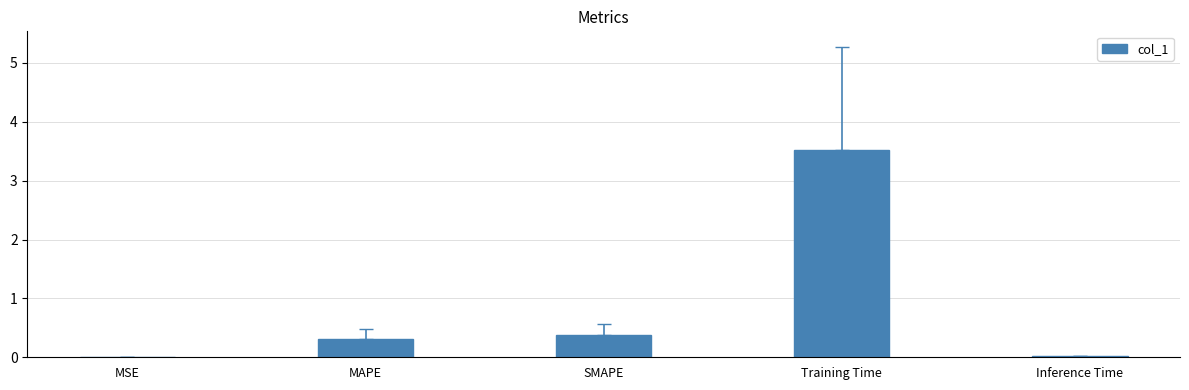

Which category has the highest value across all series?

Training Time